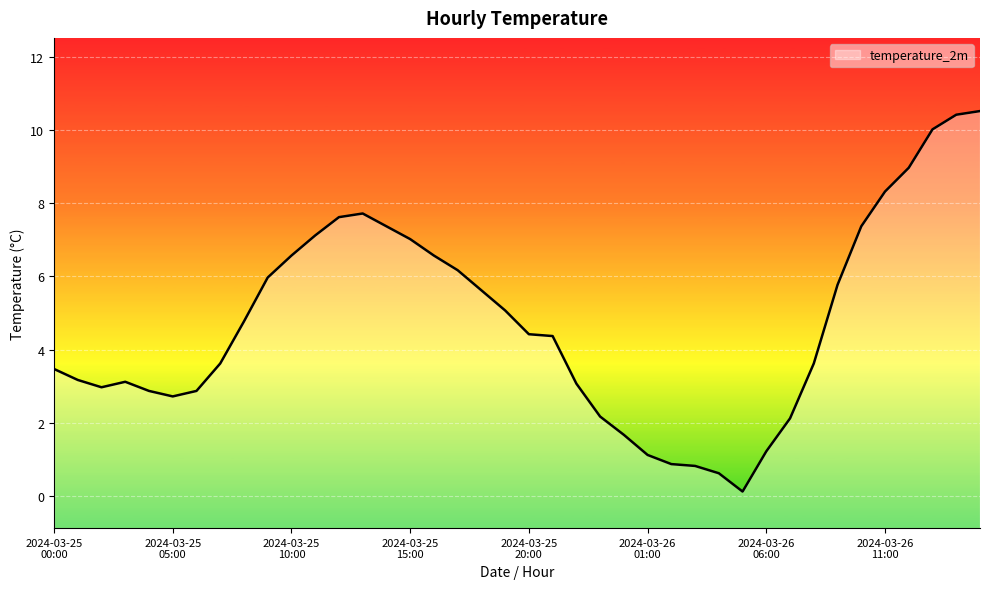

What is the sum of all values?

190.0